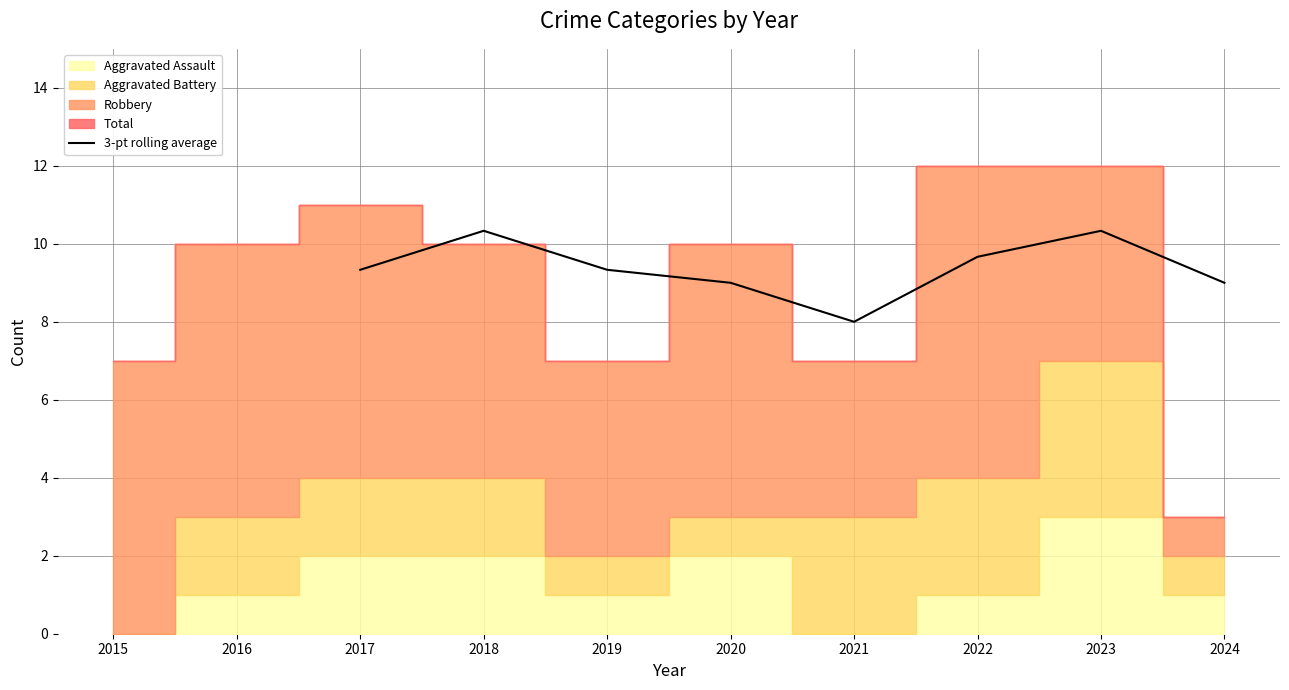

Which category has the lowest value in the 3-pt rolling average series?

2021